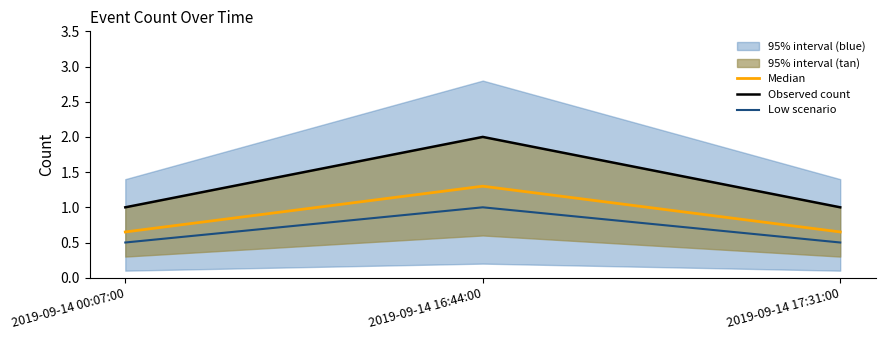

Which category has the highest value in the Low scenario series?

2019-09-14 16:44:00